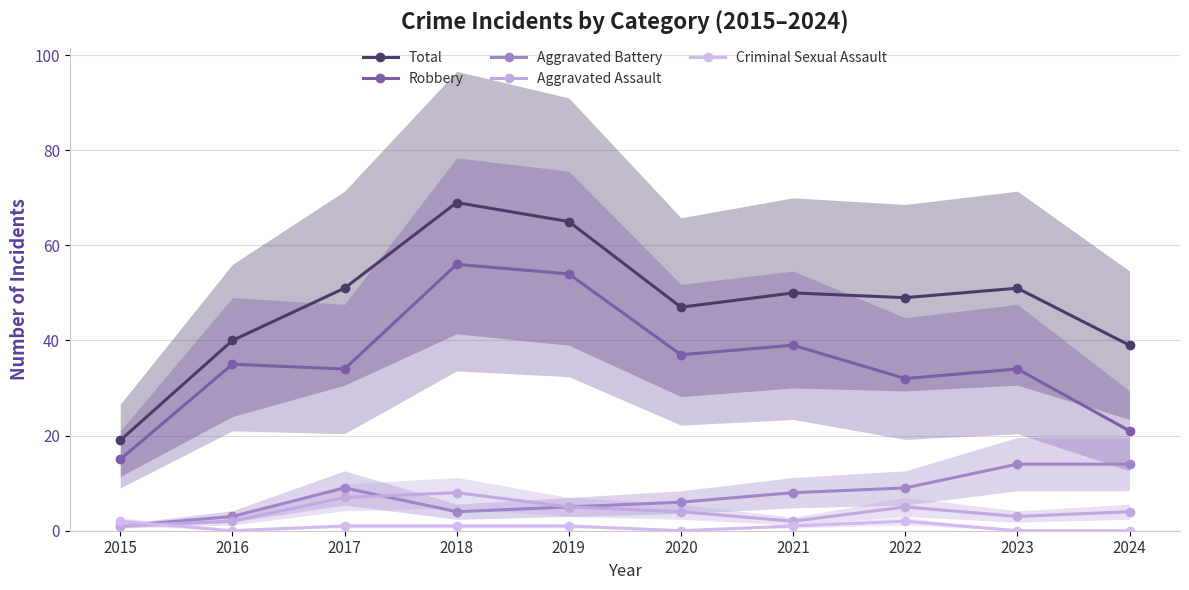

True or false: Aggravated Assault and Robbery cross at least once.

False